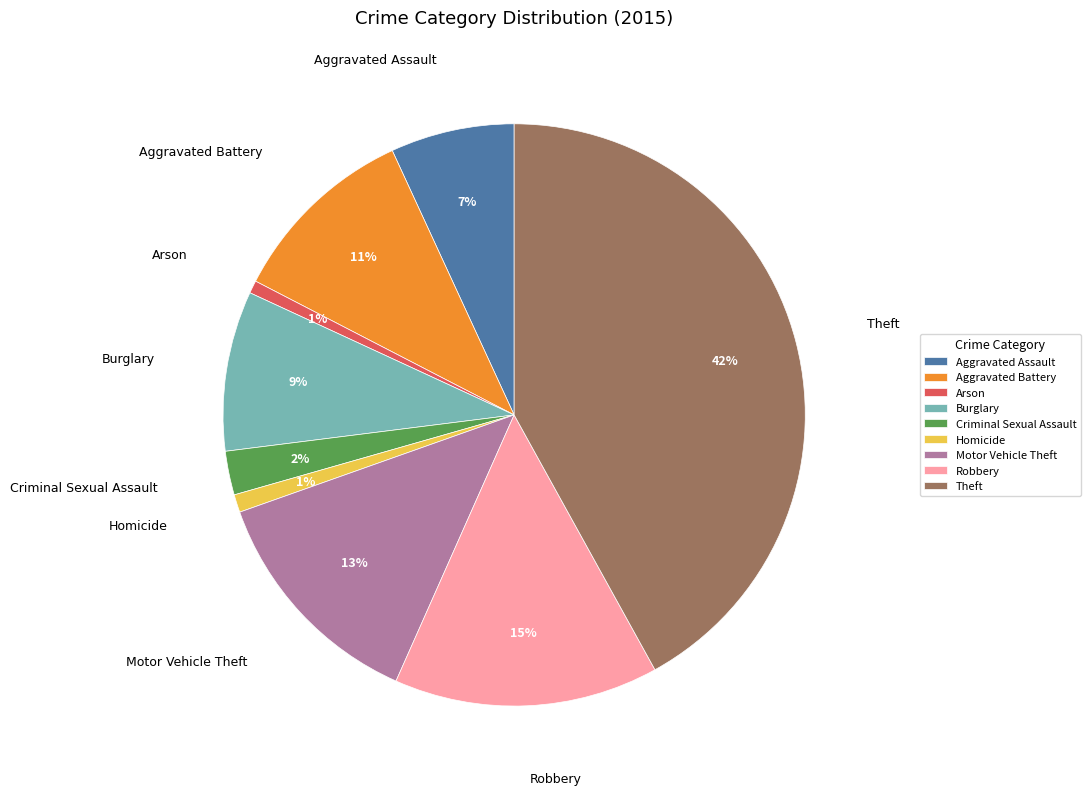

What percentage is the Aggravated Battery slice, to the nearest percent?

11%